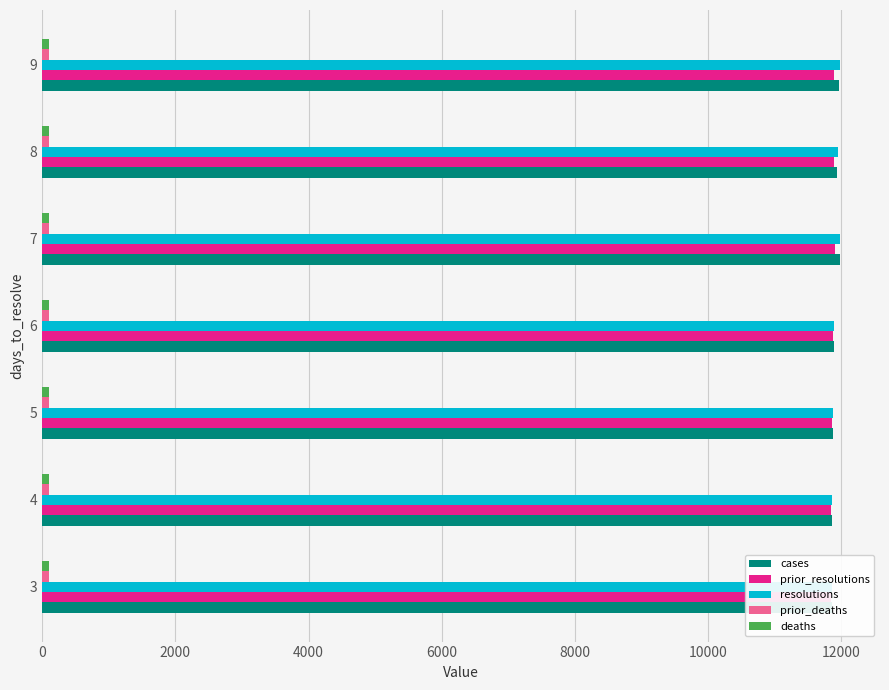

How many groups of bars are there?

7